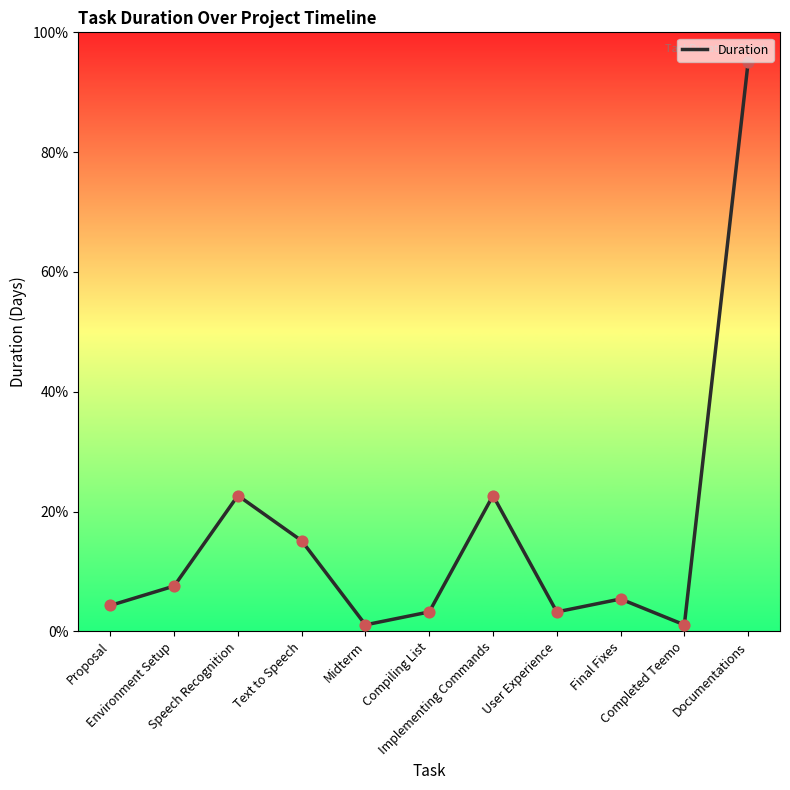

What is the ratio of the value at Implementing Commands to the value at Compiling List?

7.0